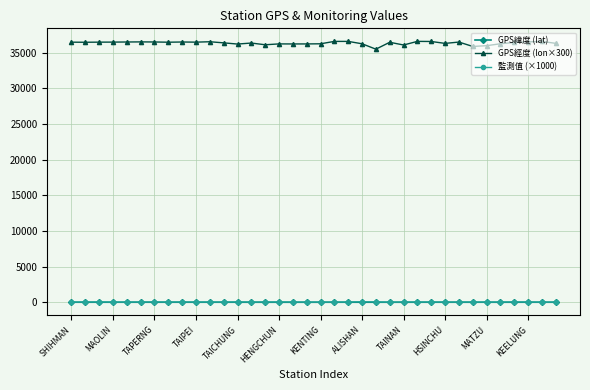

What is the highest value of the GPS經度 (lon×300) series?

36579.0